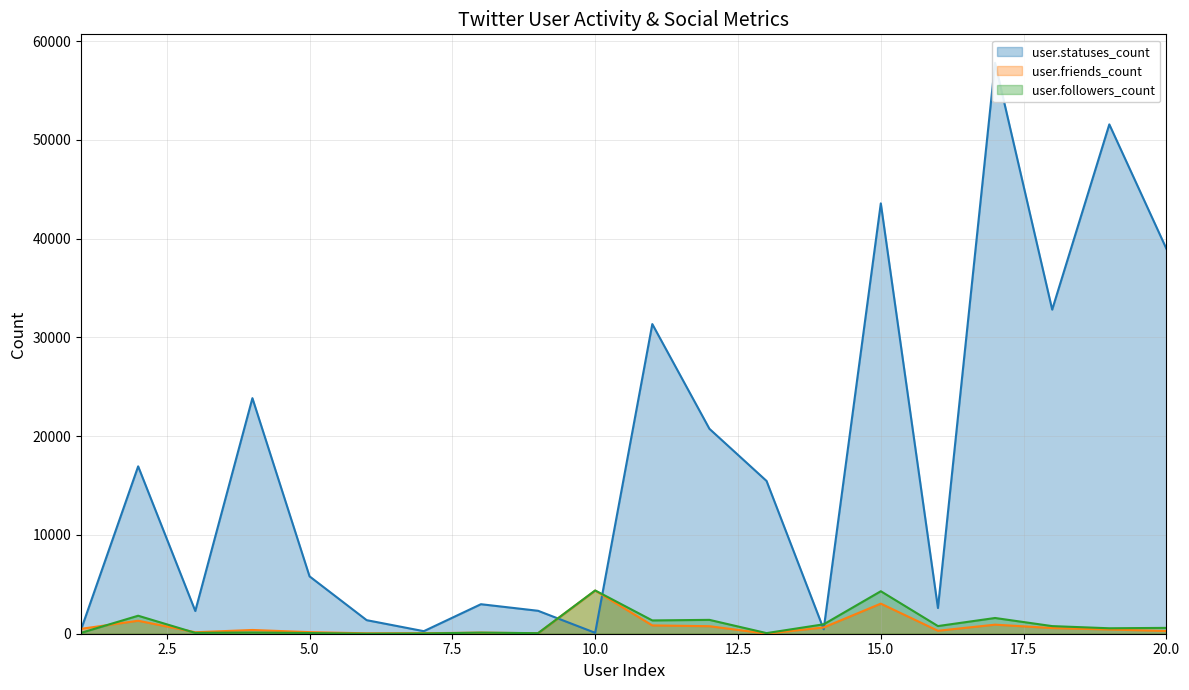

What is the value of the user.statuses_count point at the 8th from the left?

2988